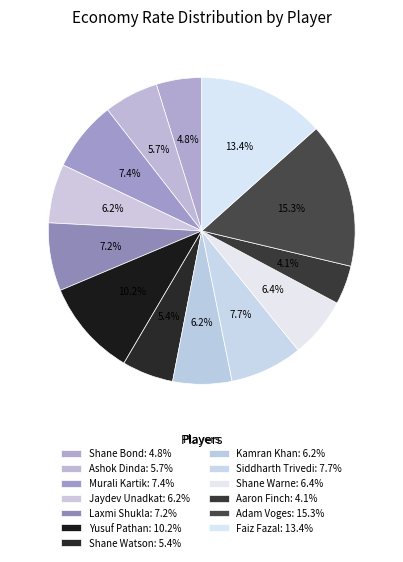

How many segments does this pie chart have?

13